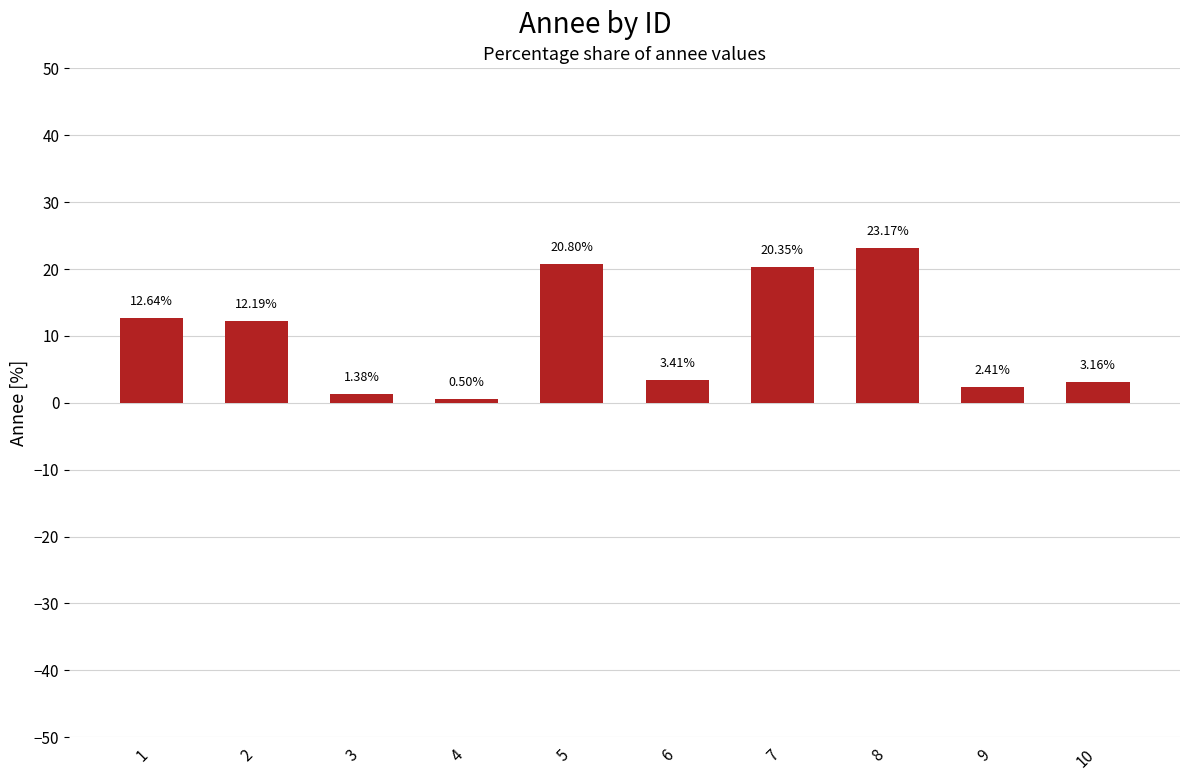

What is the sum of the values at 2 and 7?

32.5